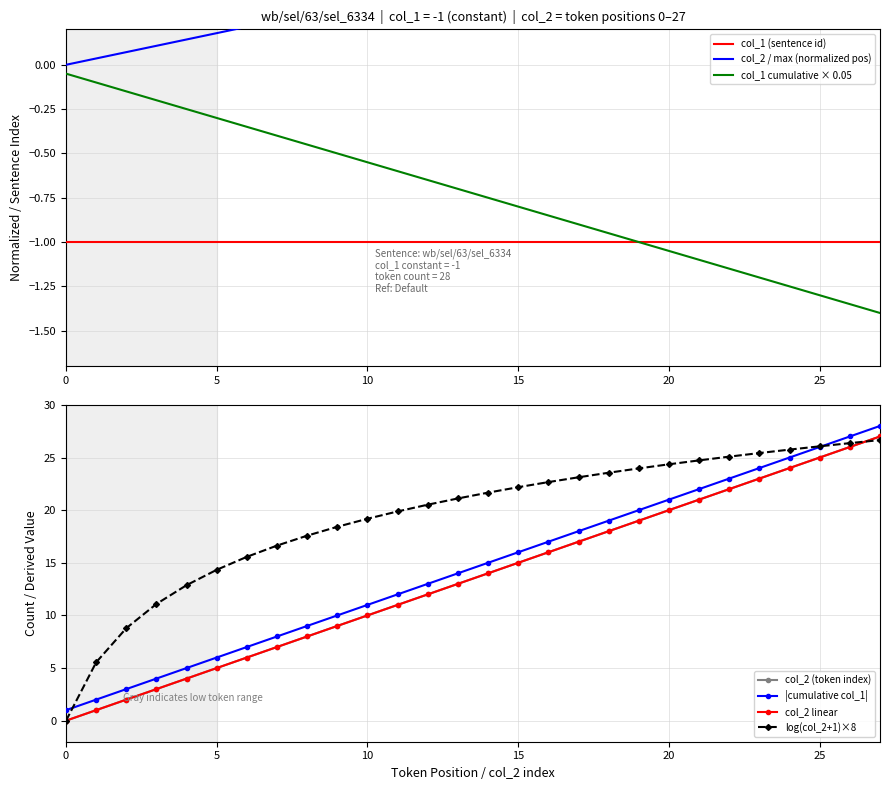

The col_1 cumulative × 0.05 series shows -0.8 at 25. True or false?

False